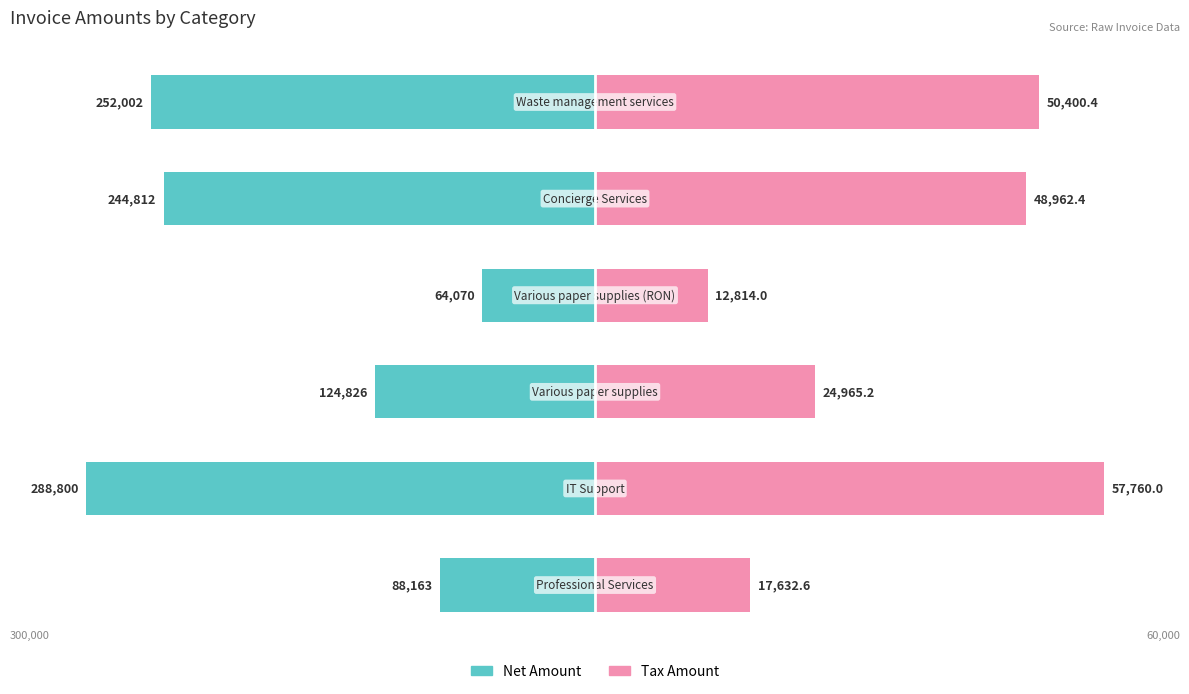

Is it true that Tax Amount equals 13.4 at 3?

False